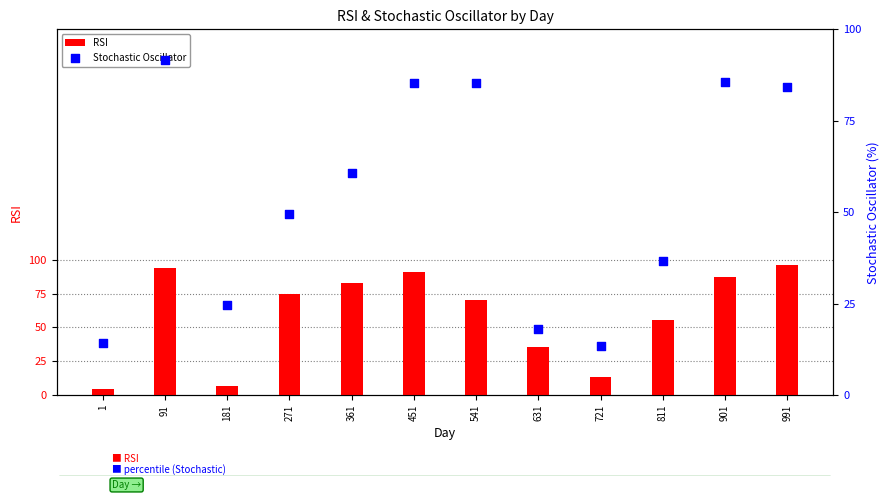

At how many categories does at least one series exceed 57?

7